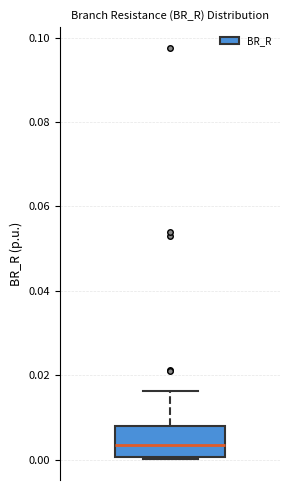

Transcribe this box plot: give where the median line is, the range the box spans, and where the two whiskers end, as read against the y-axis. The values are not printed on the chart, so give them approximately, as read against the axis.

median 0.004, box 0.000 to 0.008, whiskers 0.000 to 0.016